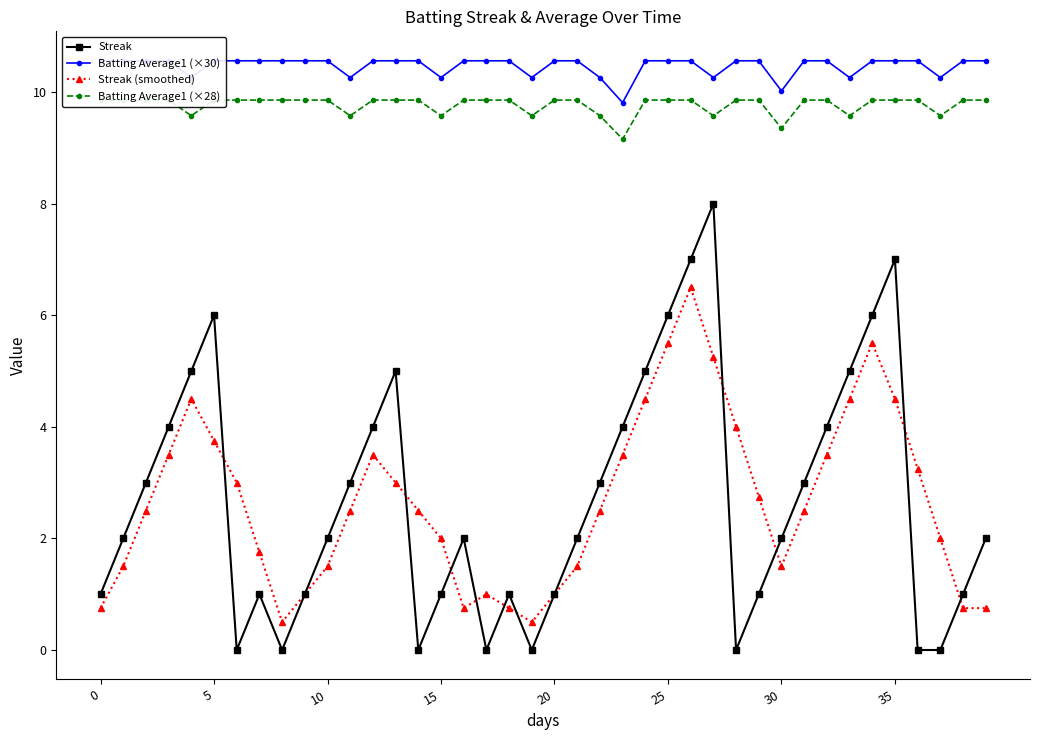

What is the highest value of the Streak series?

8.0